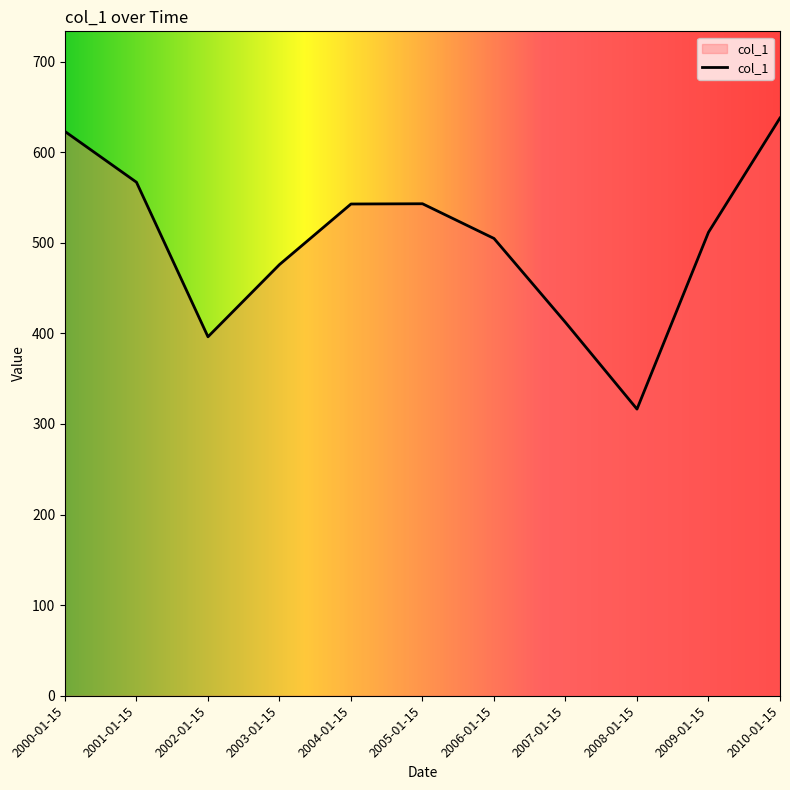

What is the difference between the values at 2002-01-15 and 2004-01-15?

146.6